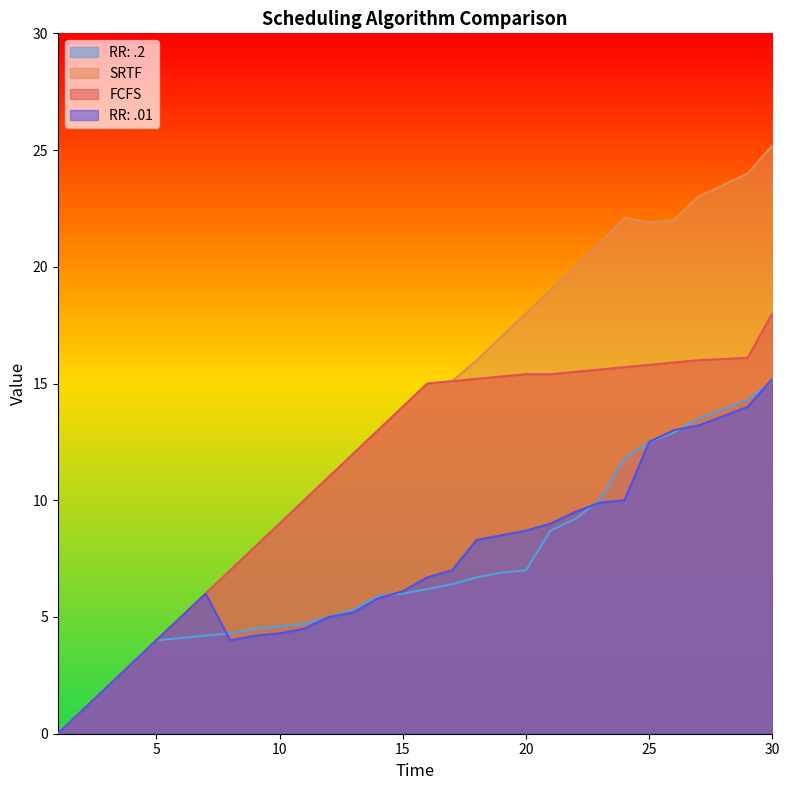

At which category is the sum across all series the highest?

30